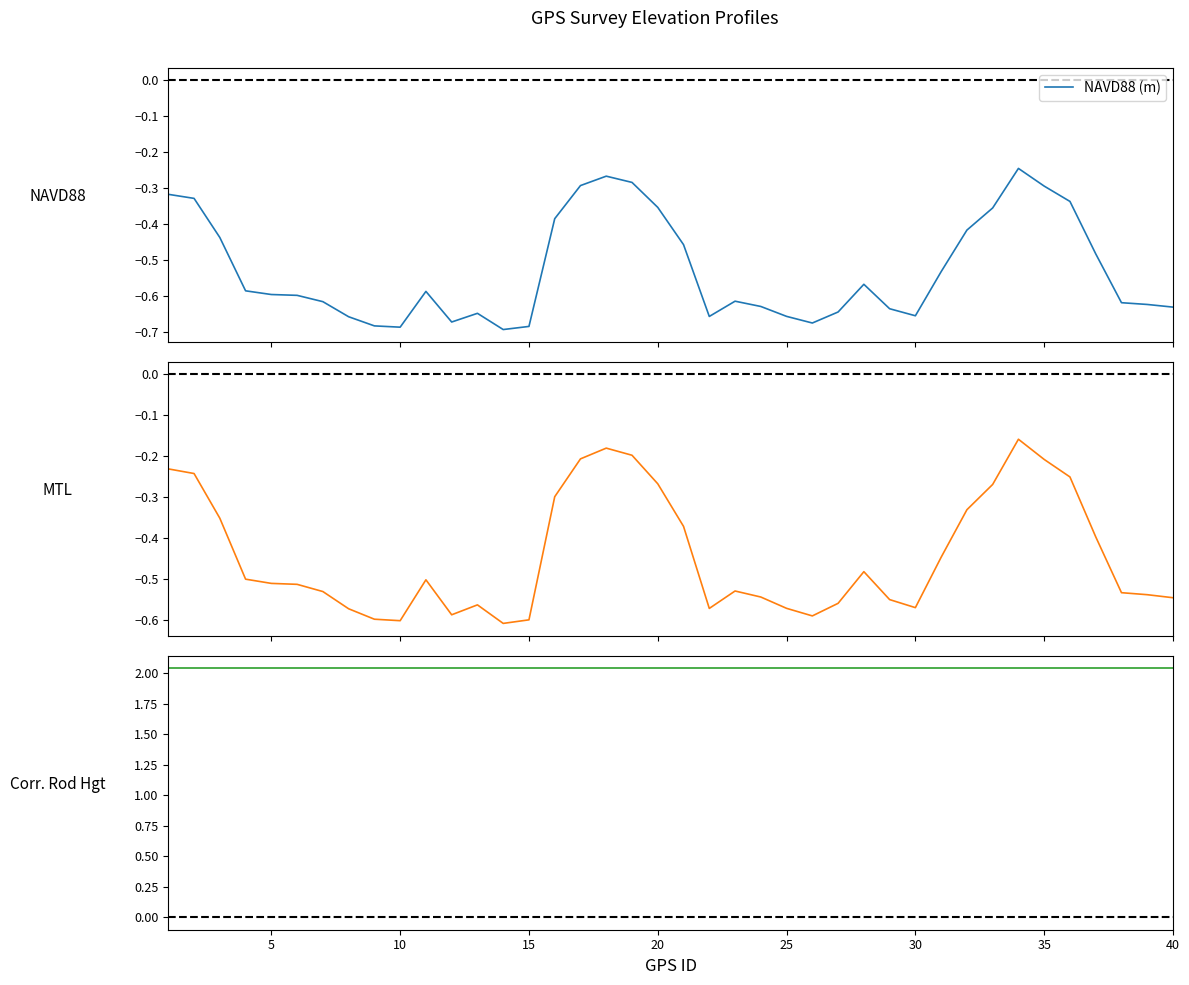

True or false: NAVD88 (m) has a value of -0.2 at 26.

False